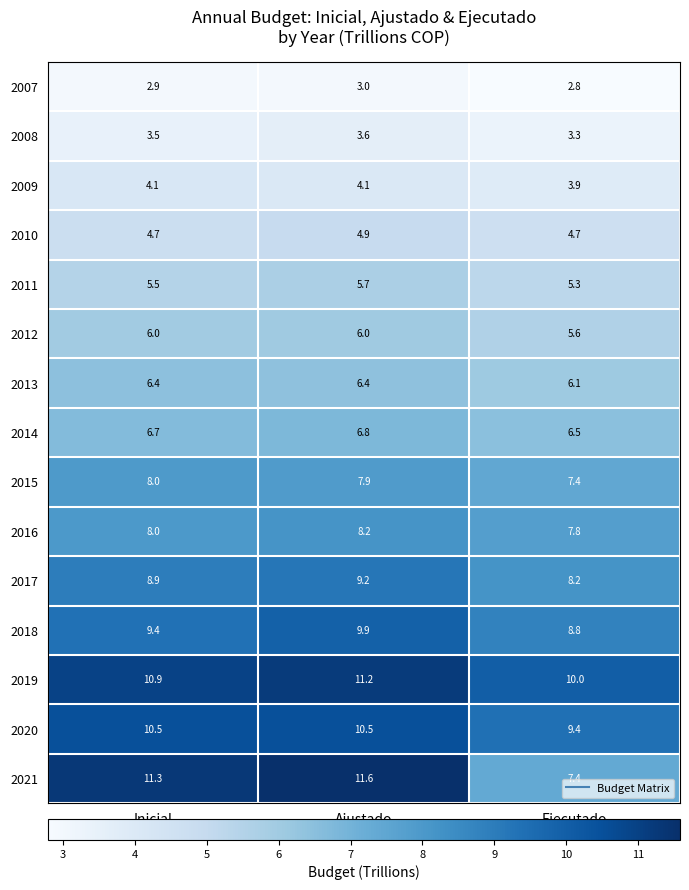

What is the spread (max minus min) of values at Ejecutado?

7.2